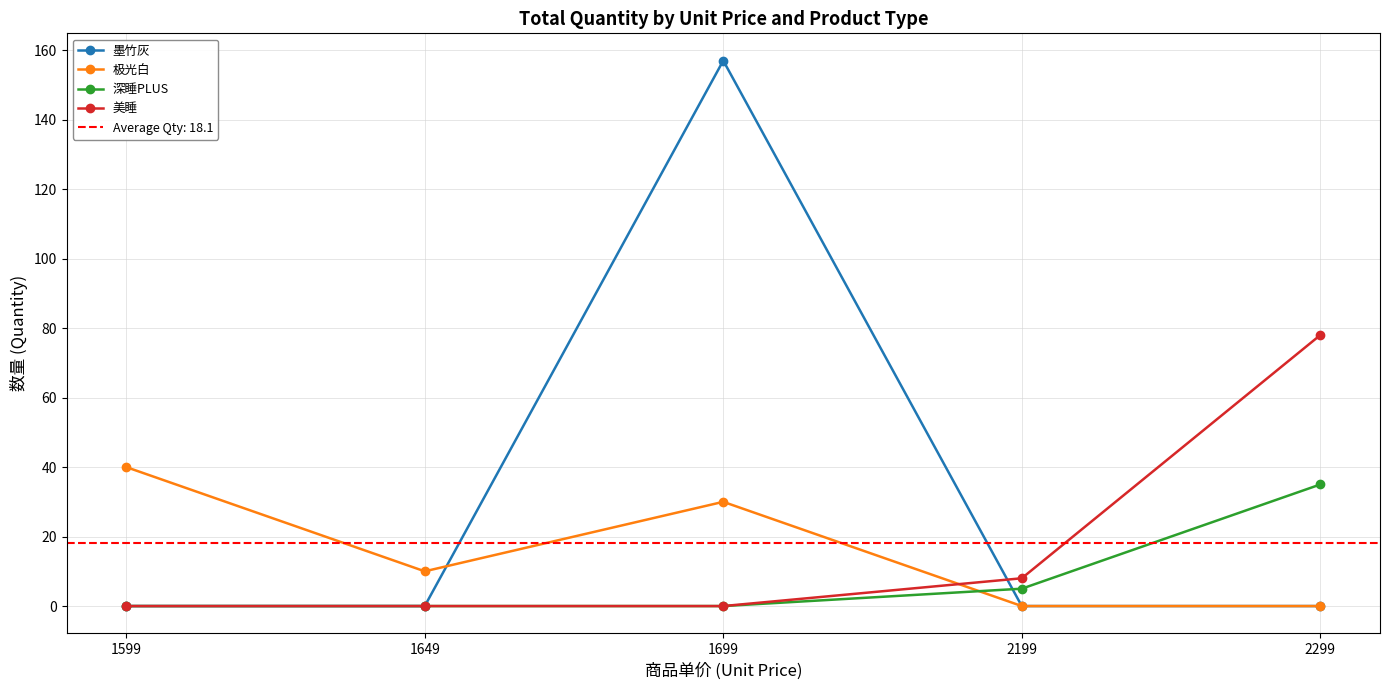

What is the spread (max minus min) of values at 1599?

40